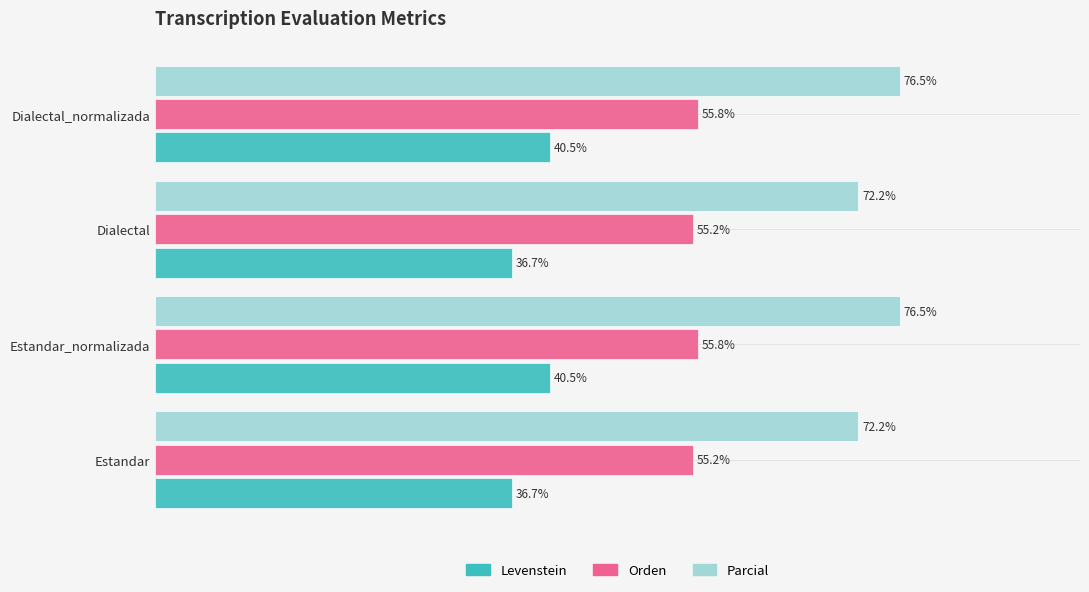

Which series has the widest spread of values?

Parcial